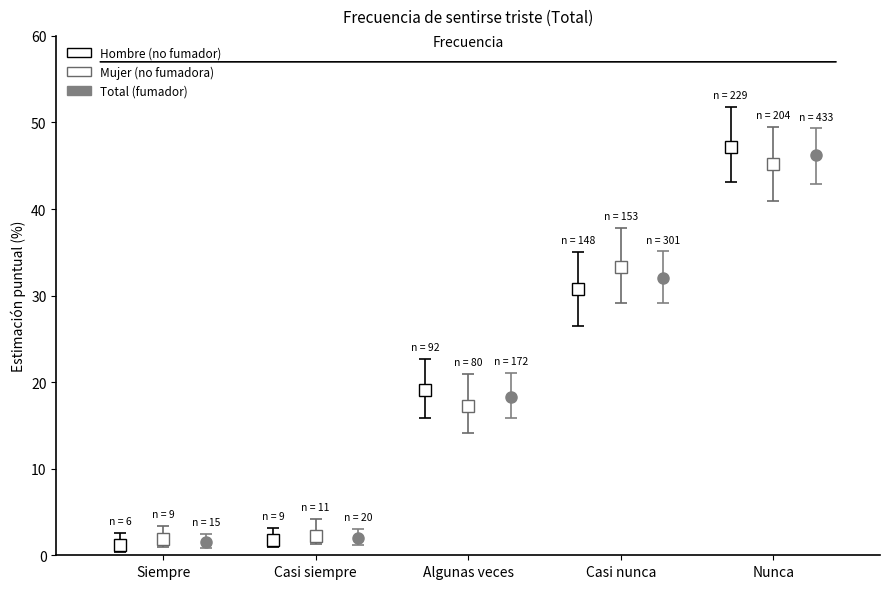

What is the highest value of the Total series?

46.2